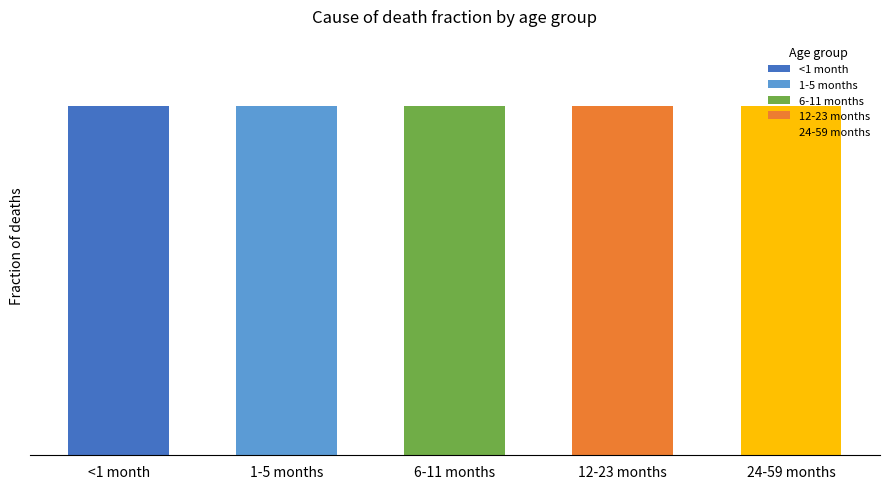

Rank the series by their maximum value, from highest to lowest.

1-5 months, 6-11 months, 12-23 months, 24-59 months, <1 month